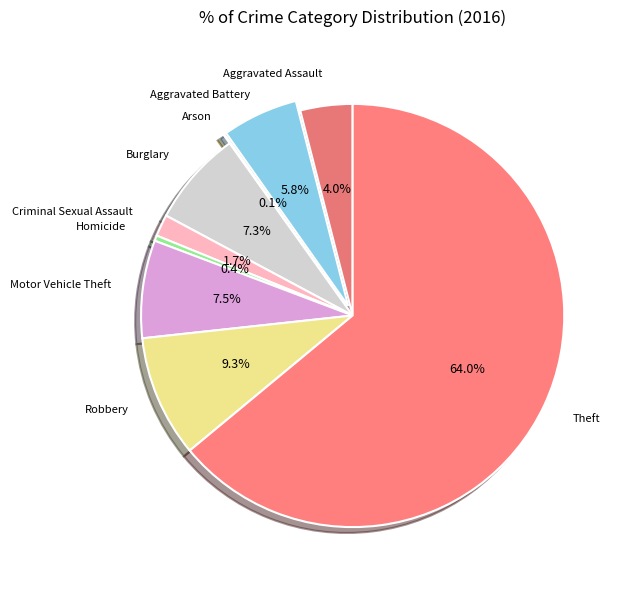

To the nearest percent, what is the average slice percentage?

11%